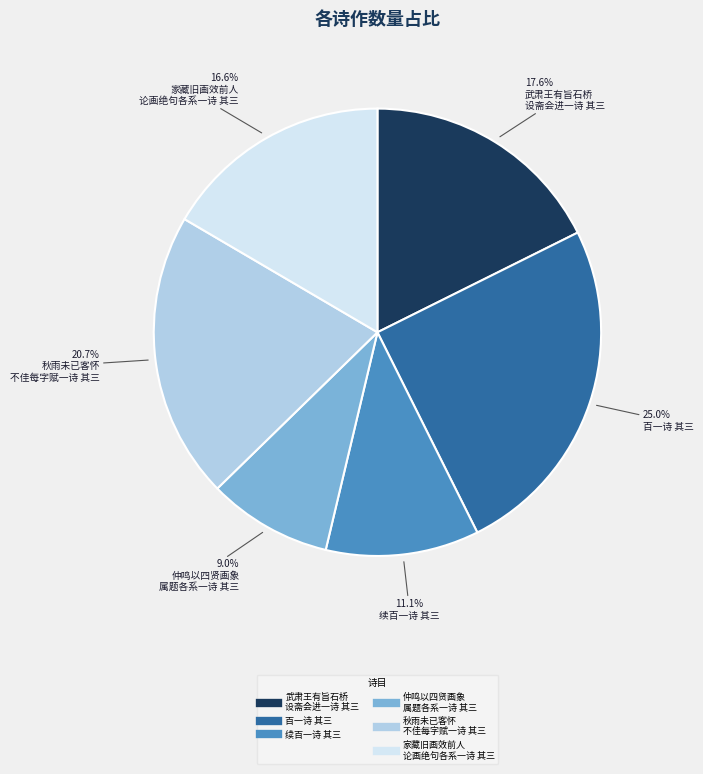

Is there any slice that represents more than half of the pie?

No